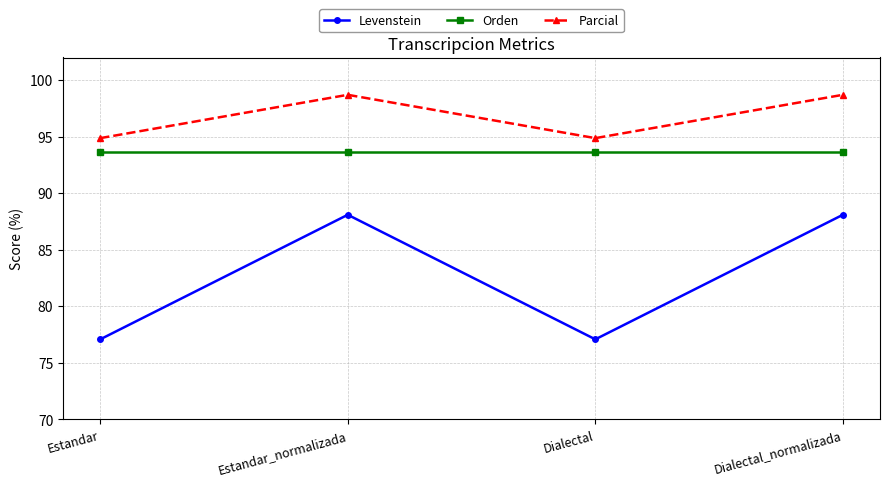

The value of Orden at Dialectal is 93.7. True or false?

True